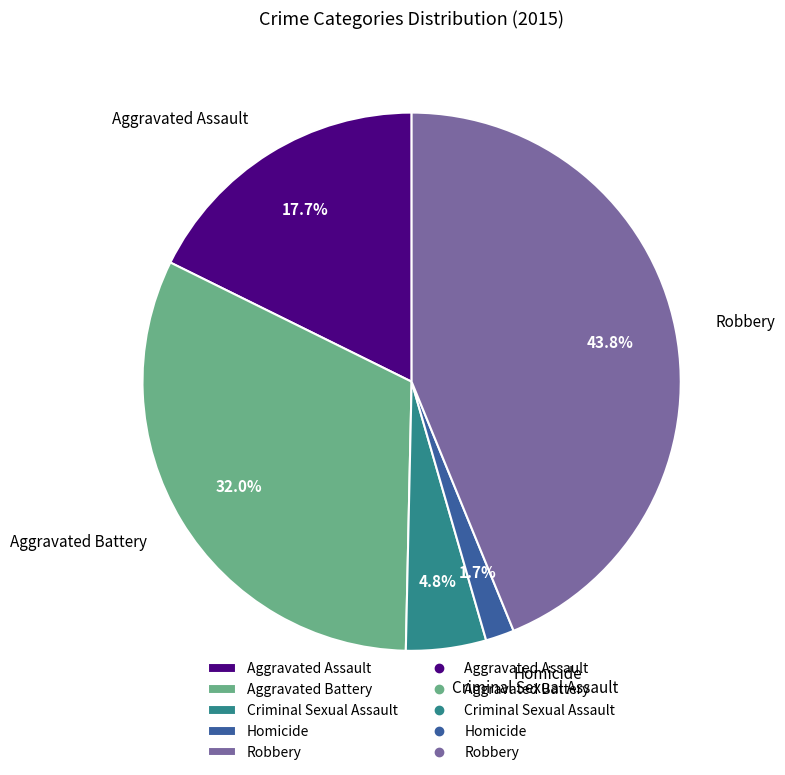

Is there any slice that represents more than half of the pie?

No